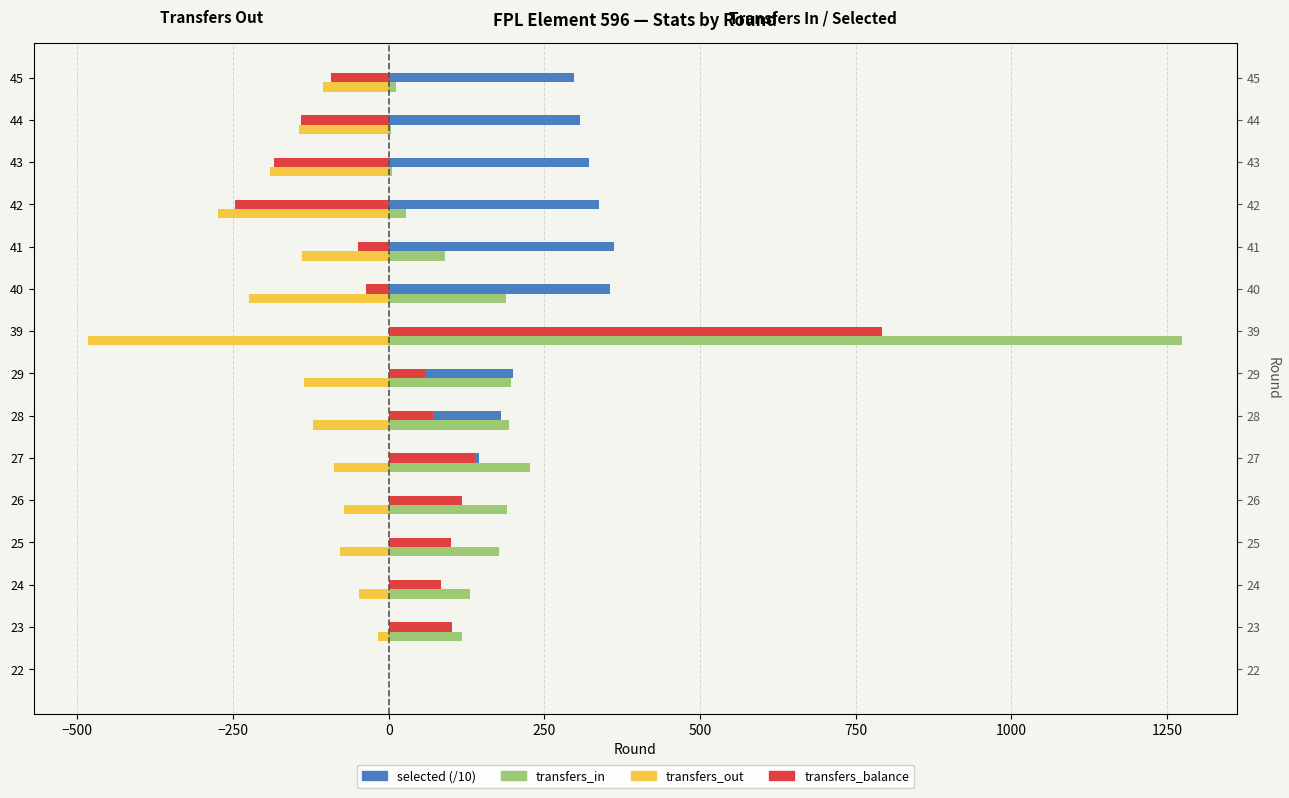

Which series has the largest range (max minus min)?

transfers_in